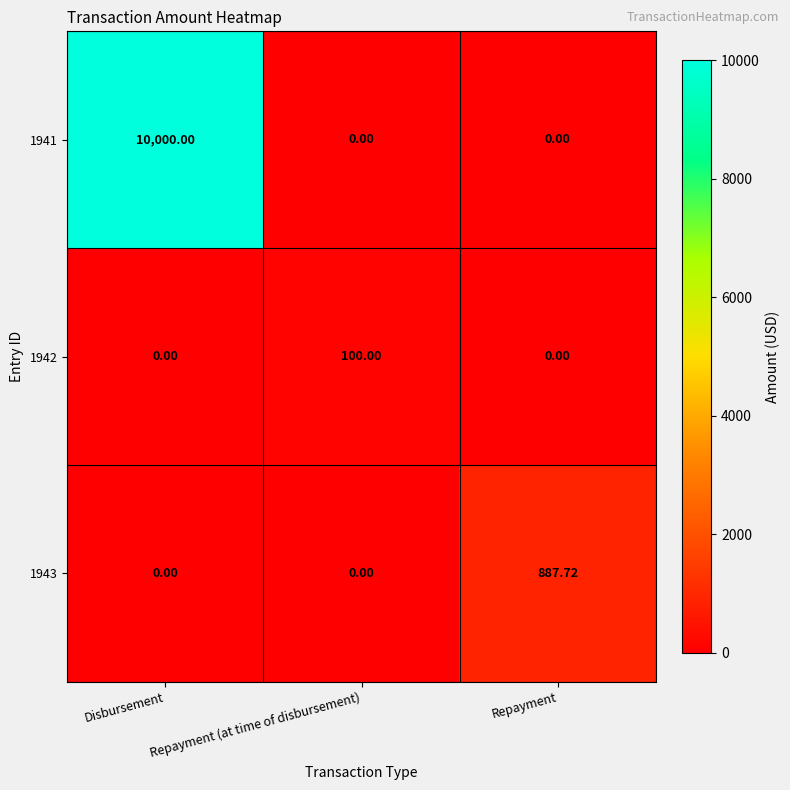

At which category is the sum across all series the highest?

Disbursement